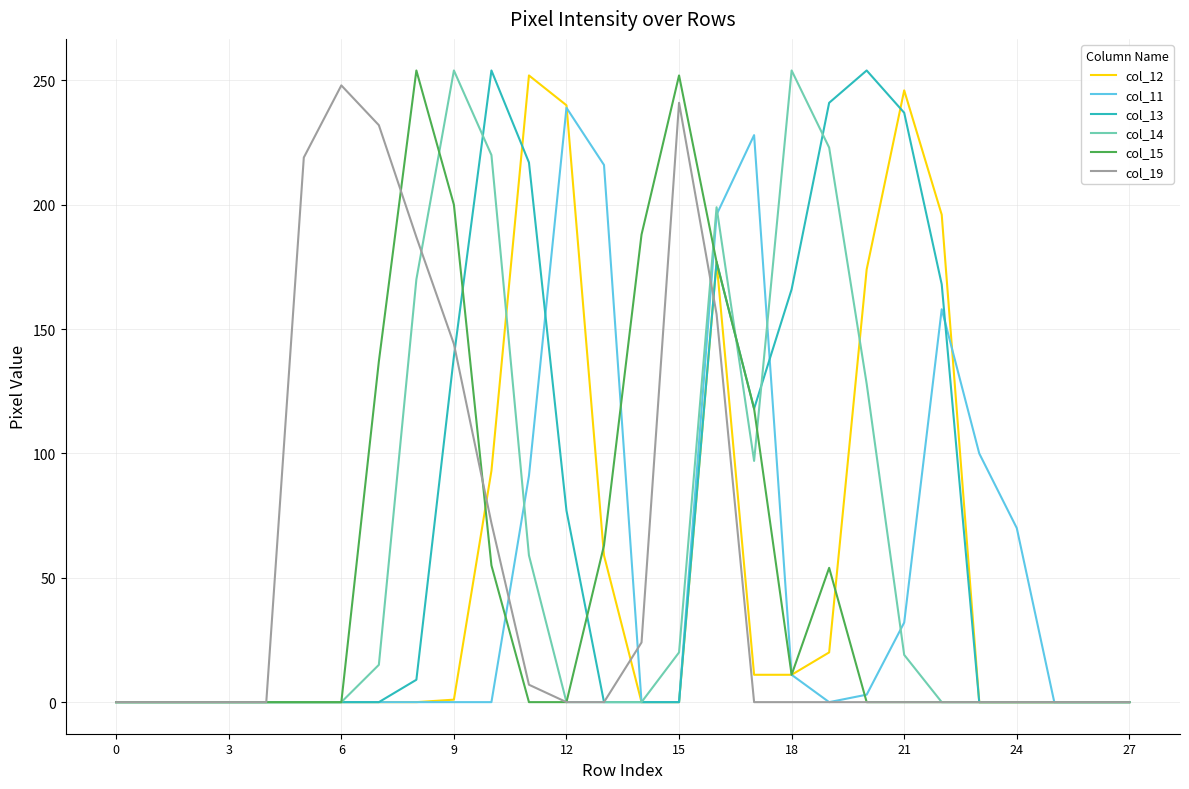

Which series has the largest total across all categories?

col_13